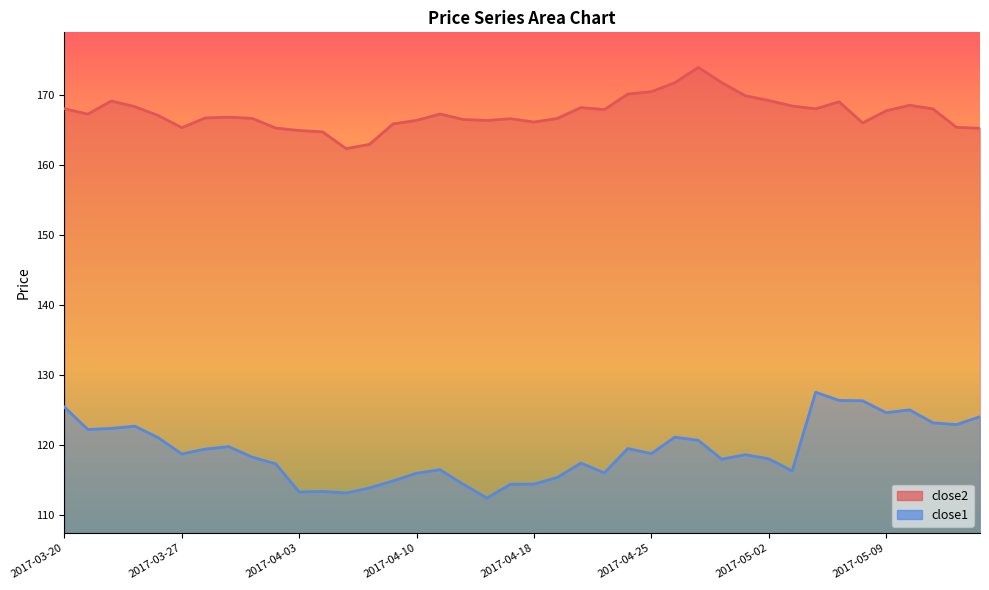

How many interior local valleys does the close2 series have?

8